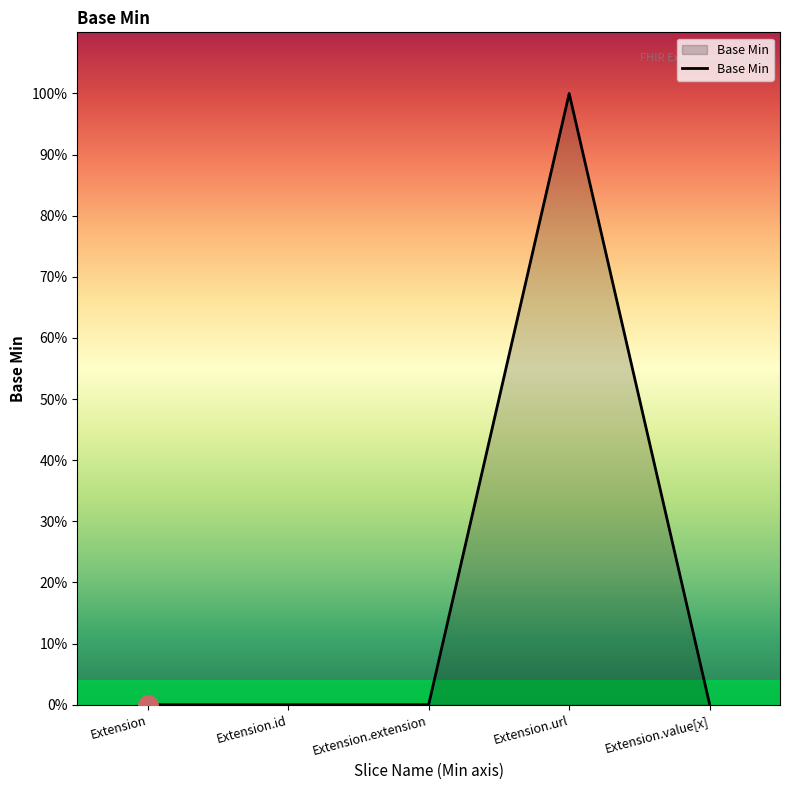

Does the chart display data point markers on the line(s)?

No